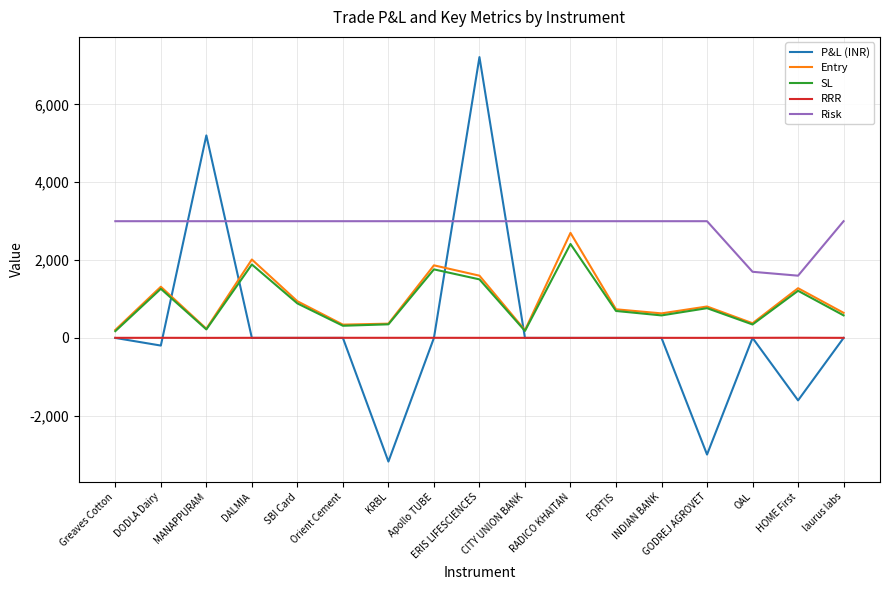

Is the value of Entry at INDIAN BANK greater than the value of Risk at DALMIA?

No